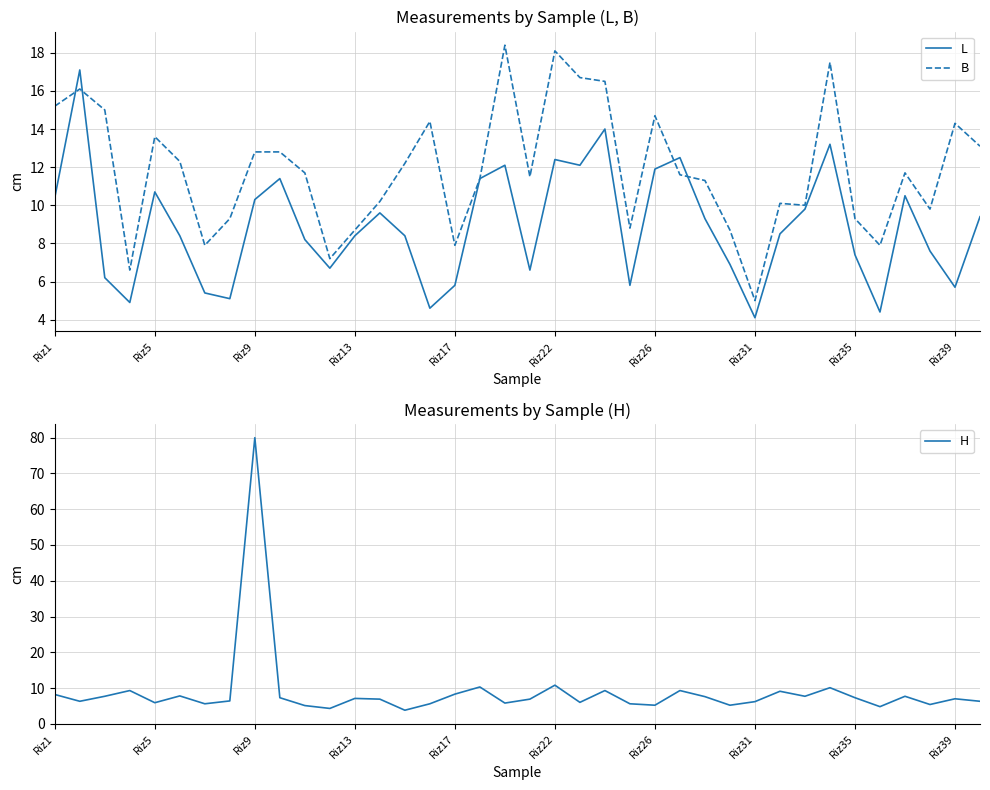

Is this an area chart (filled region under the line)?

No